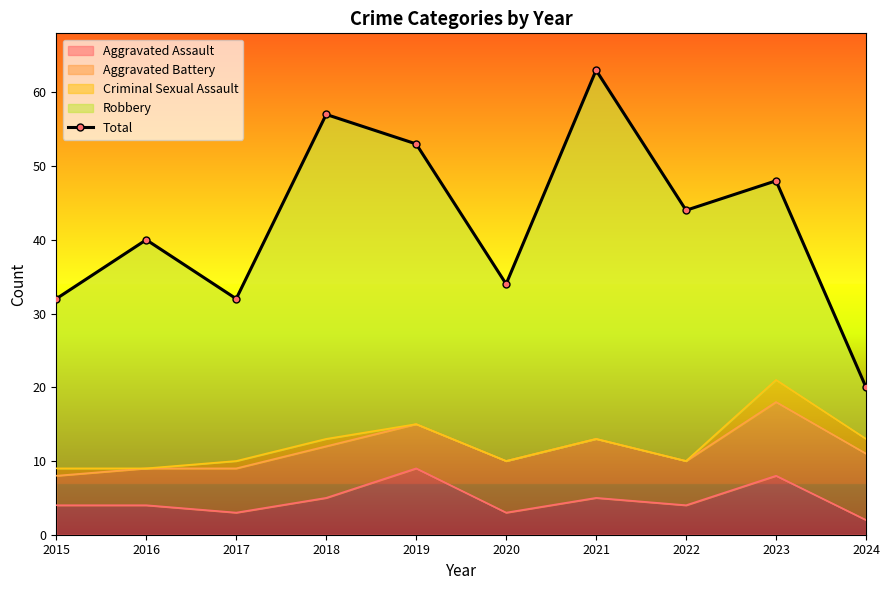

At which category does the chart reach its minimum across all series?

2024